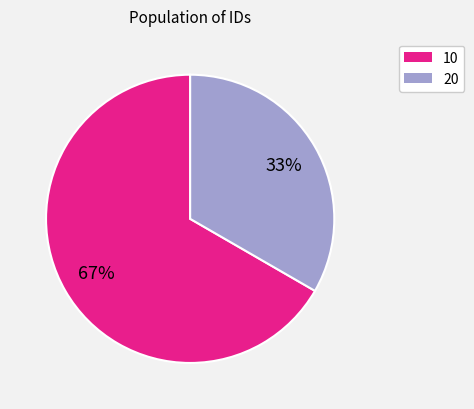

The 10 slice represents 67% of the pie. True or false?

True